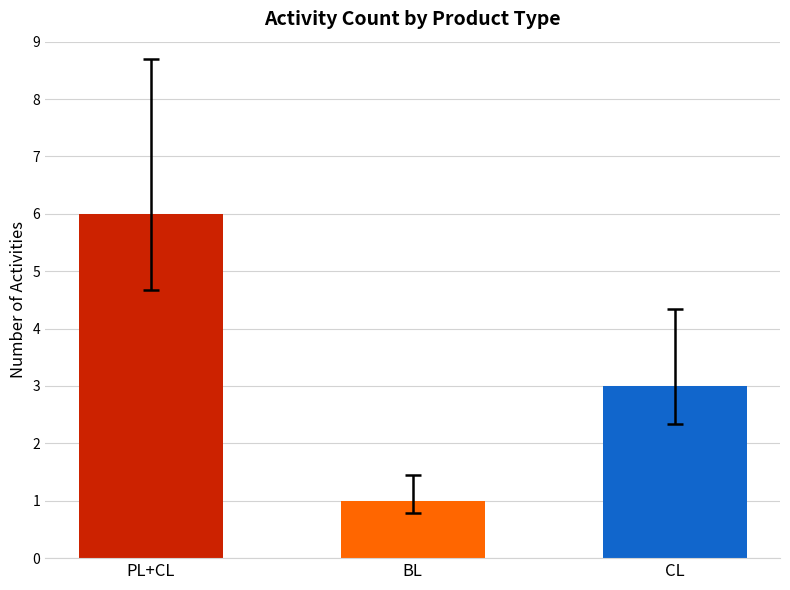

The value at PL+CL is 6. True or false?

True